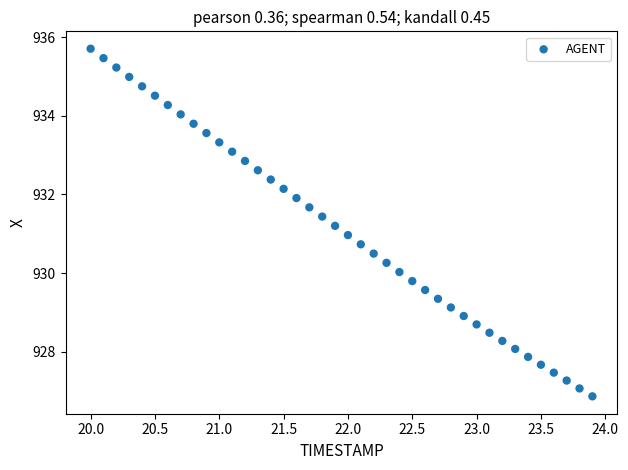

What is the range of Y values (max minus min)?

8.8